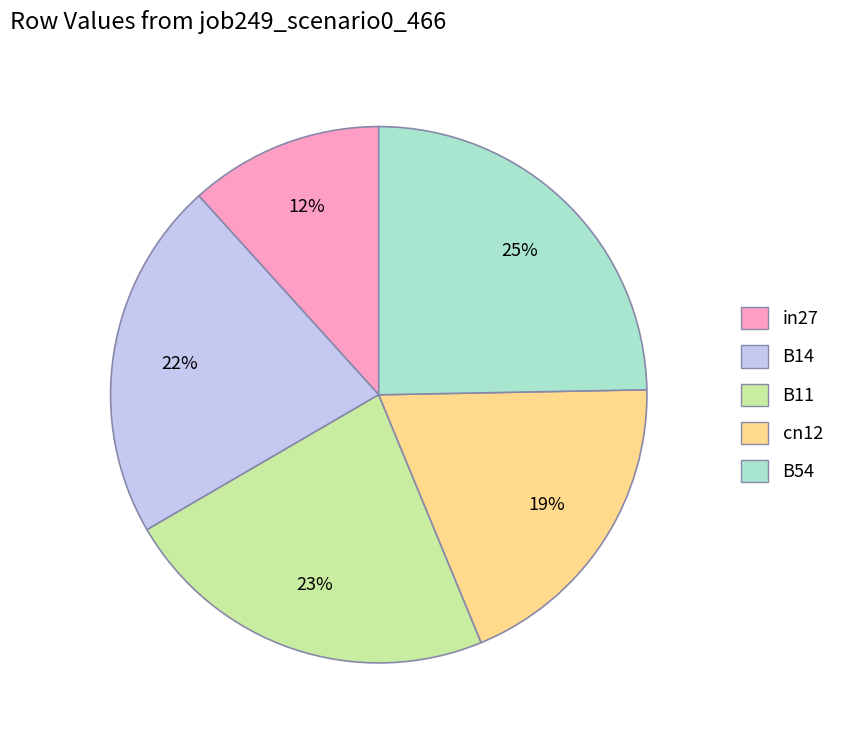

What is the smallest slice in the pie chart?

in27